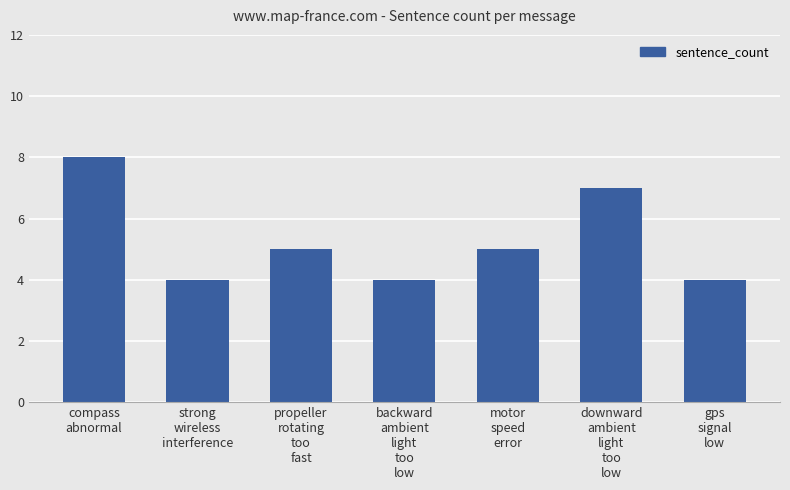

Reading left to right, list all the values displayed in this chart.

compass
abnormal=8	strong
wireless
interference=4	propeller
rotating
too
fast=5	backward
ambient
light
too
low=4	motor
speed
error=5	downward
ambient
light
too
low=7	gps
signal
low=4